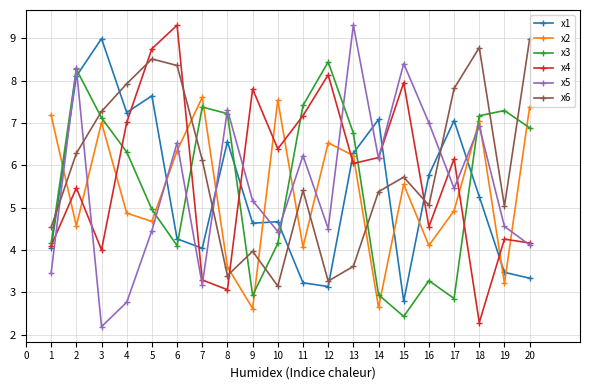

What is the value of the x3 point at the 3rd from the left?

7.1